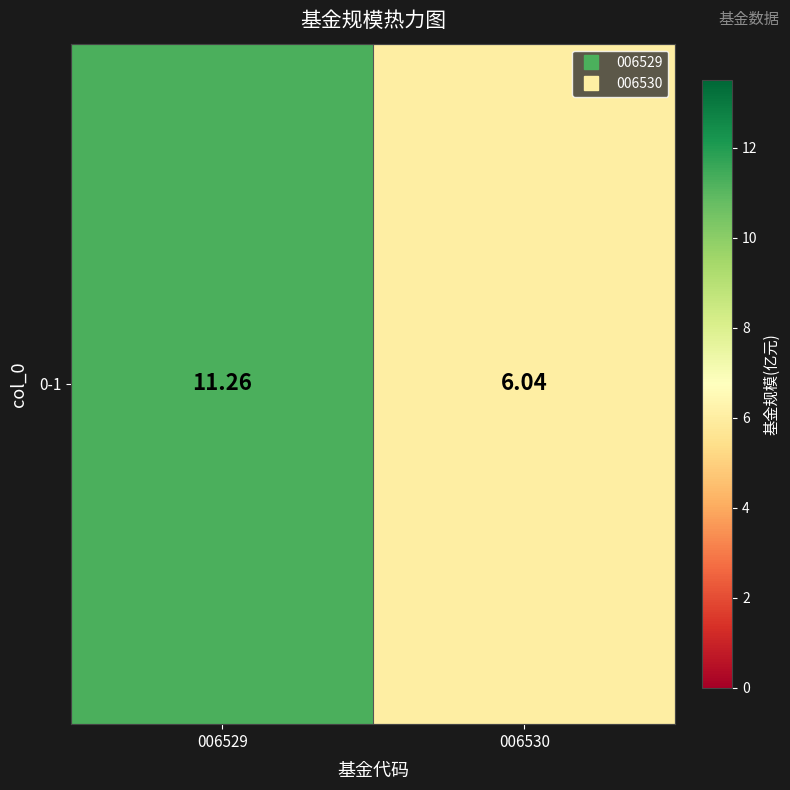

What is the sum of the values at 006529 and 006530?

17.3